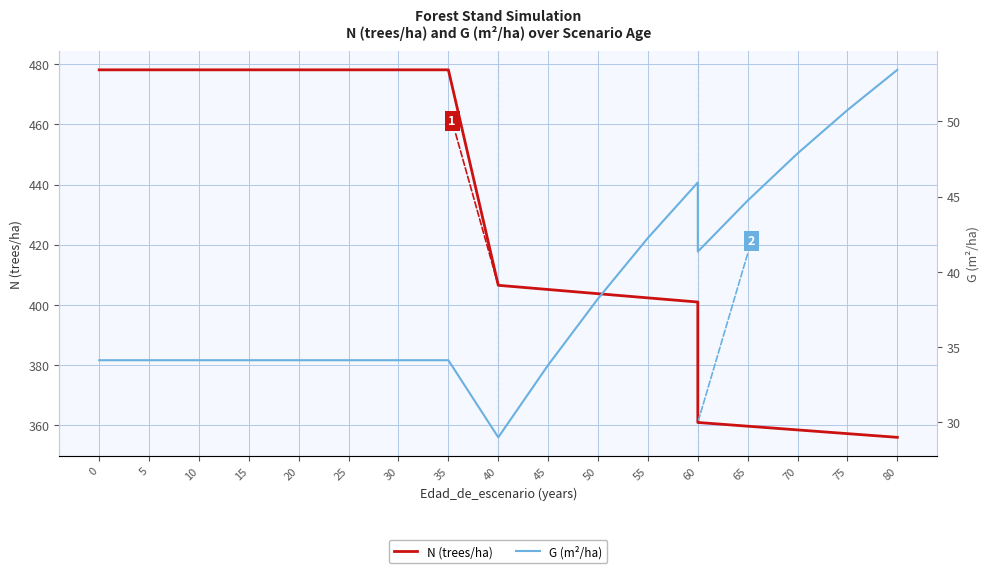

True or false: G (m²/ha) and N (trees/ha) cross at least once.

False